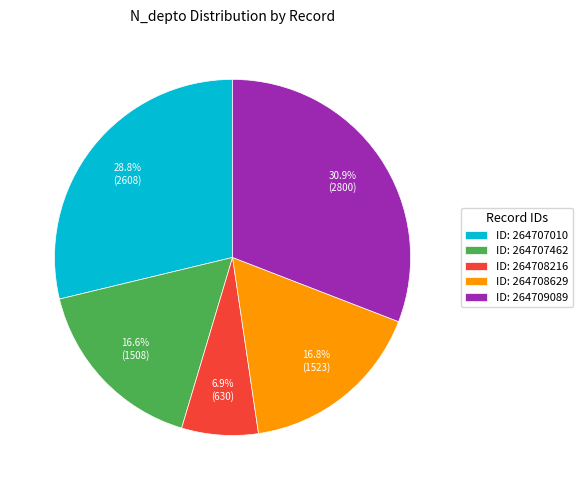

Does any single category account for the majority?

No